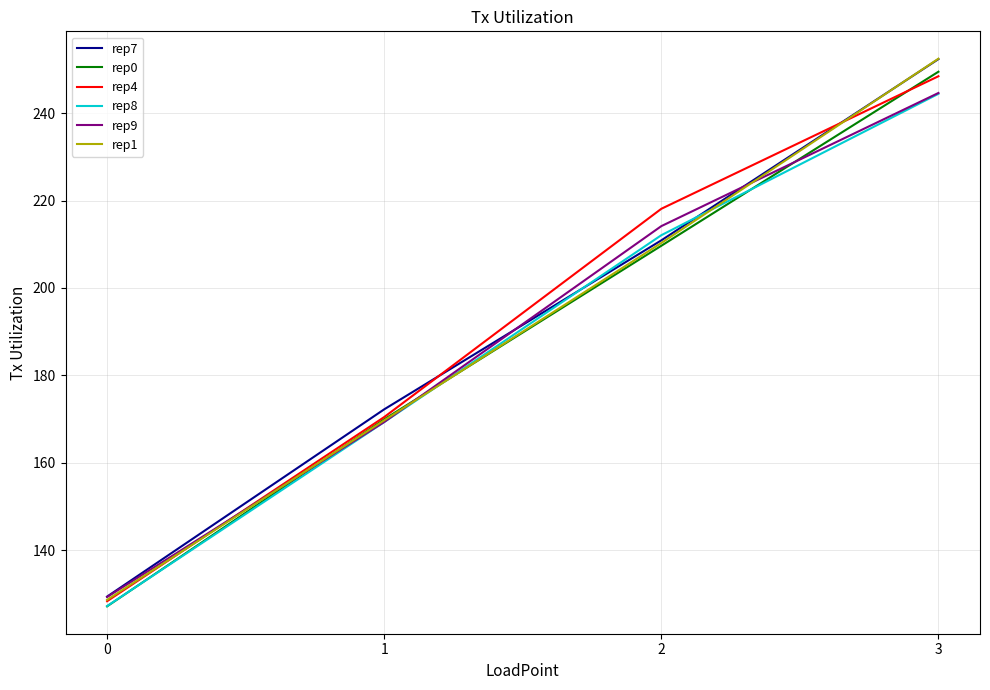

What is the sum of the rep4 values at 0 and 3?

376.8